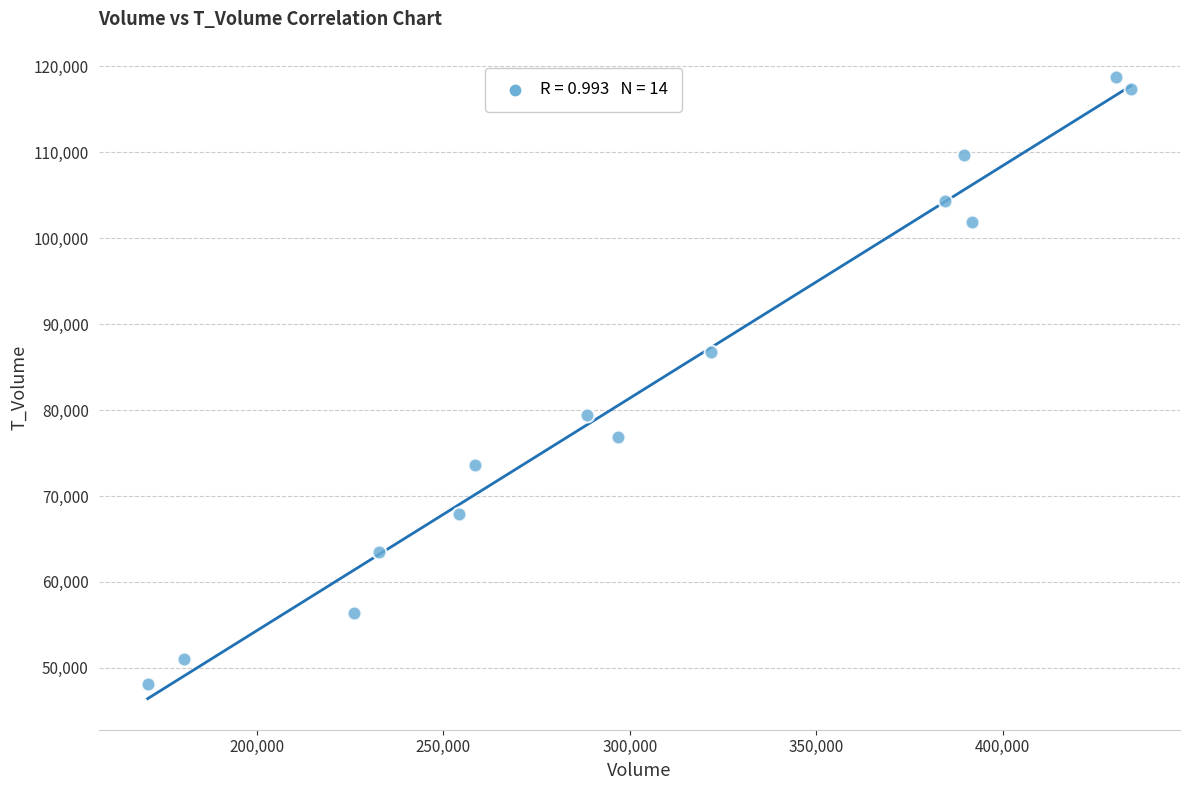

What is the range of X values (max minus min)?

263675